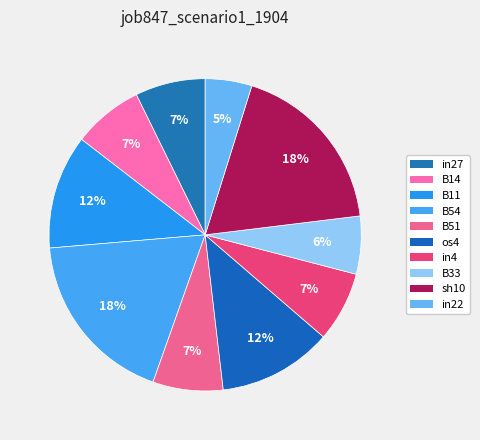

How many slices are in this pie chart?

10